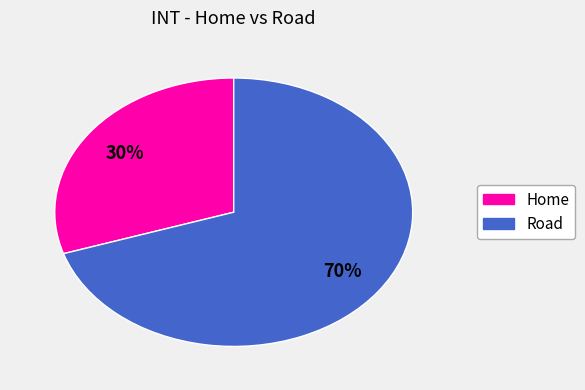

What is the largest slice in the pie chart?

Road